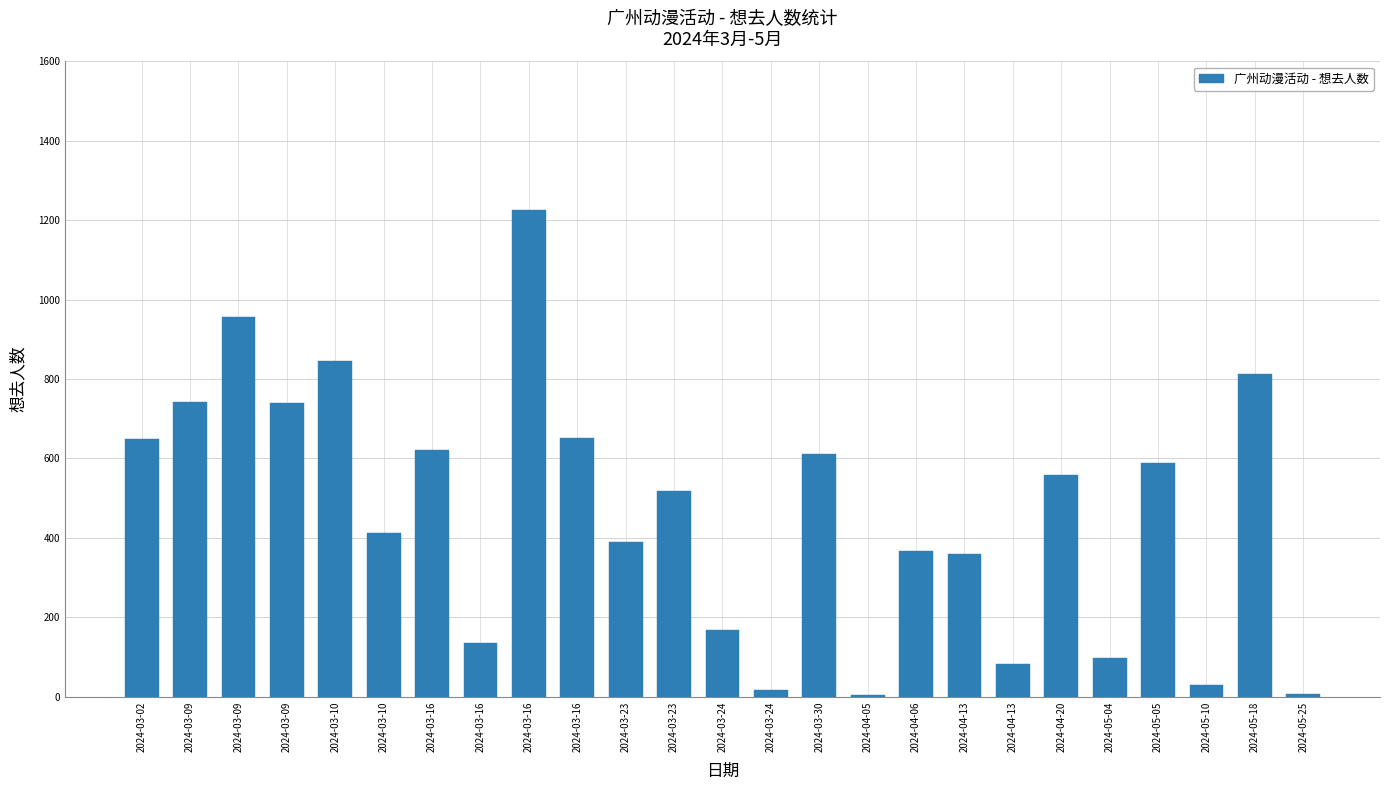

At which category does the chart reach its peak across all series?

2024-03-16